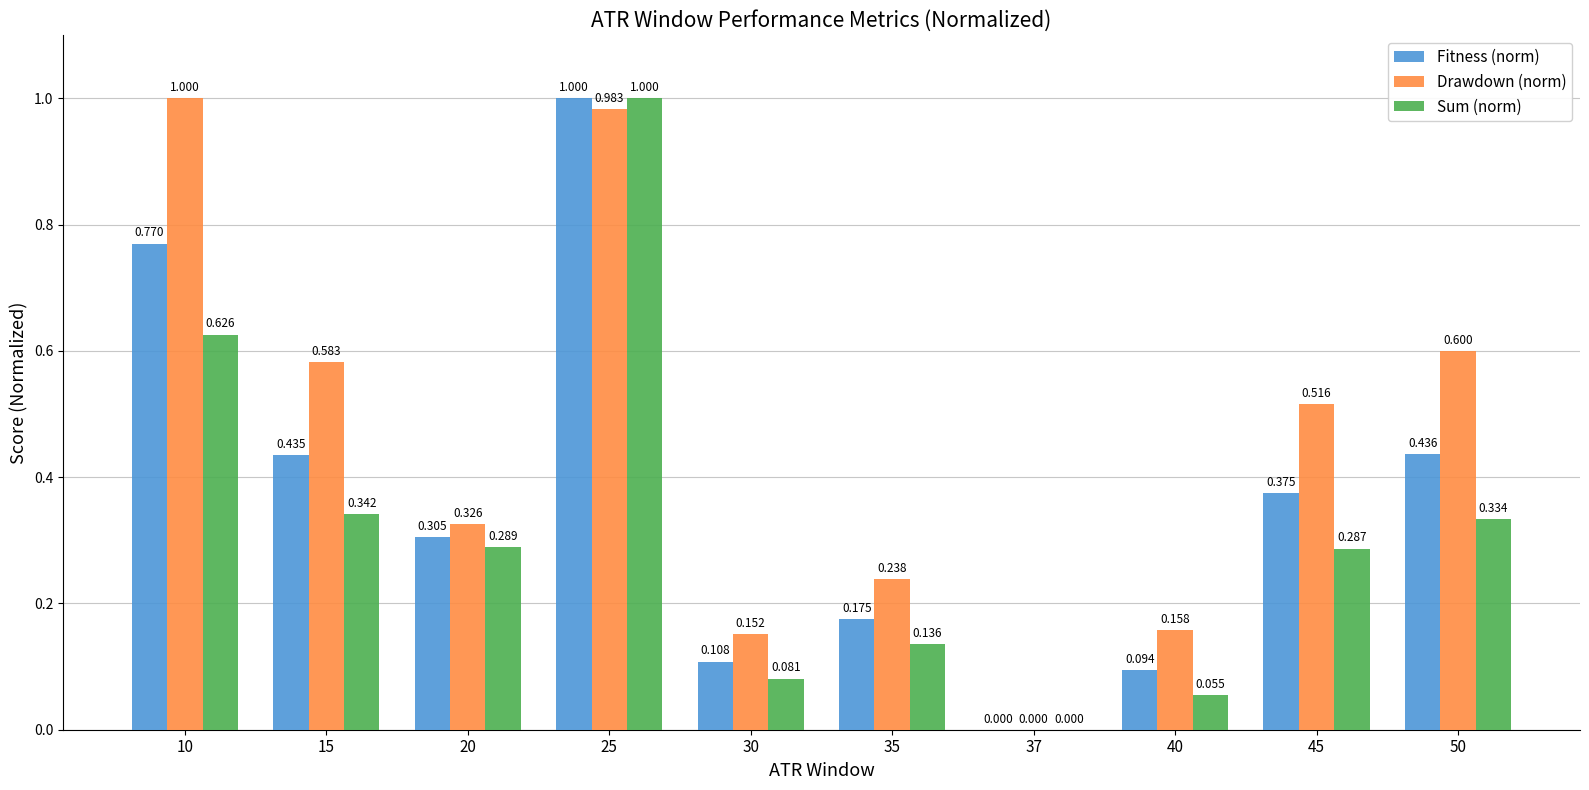

Is the value of Drawdown (norm) at 40 greater than the value of Sum (norm) at 10?

No